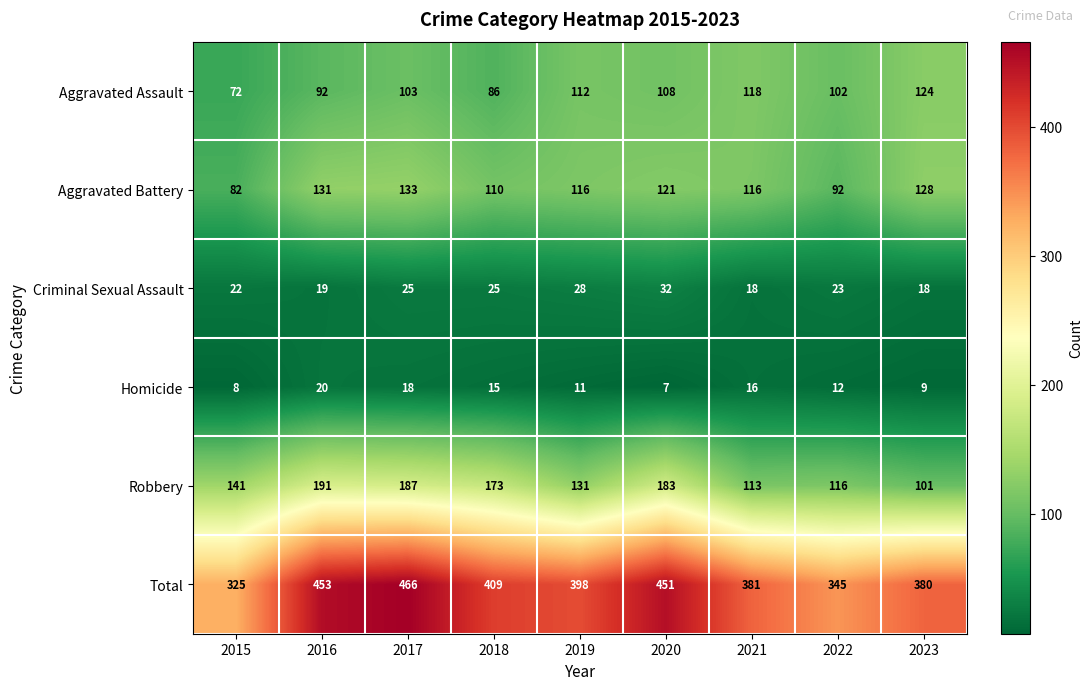

Which series has the largest range (max minus min)?

Total